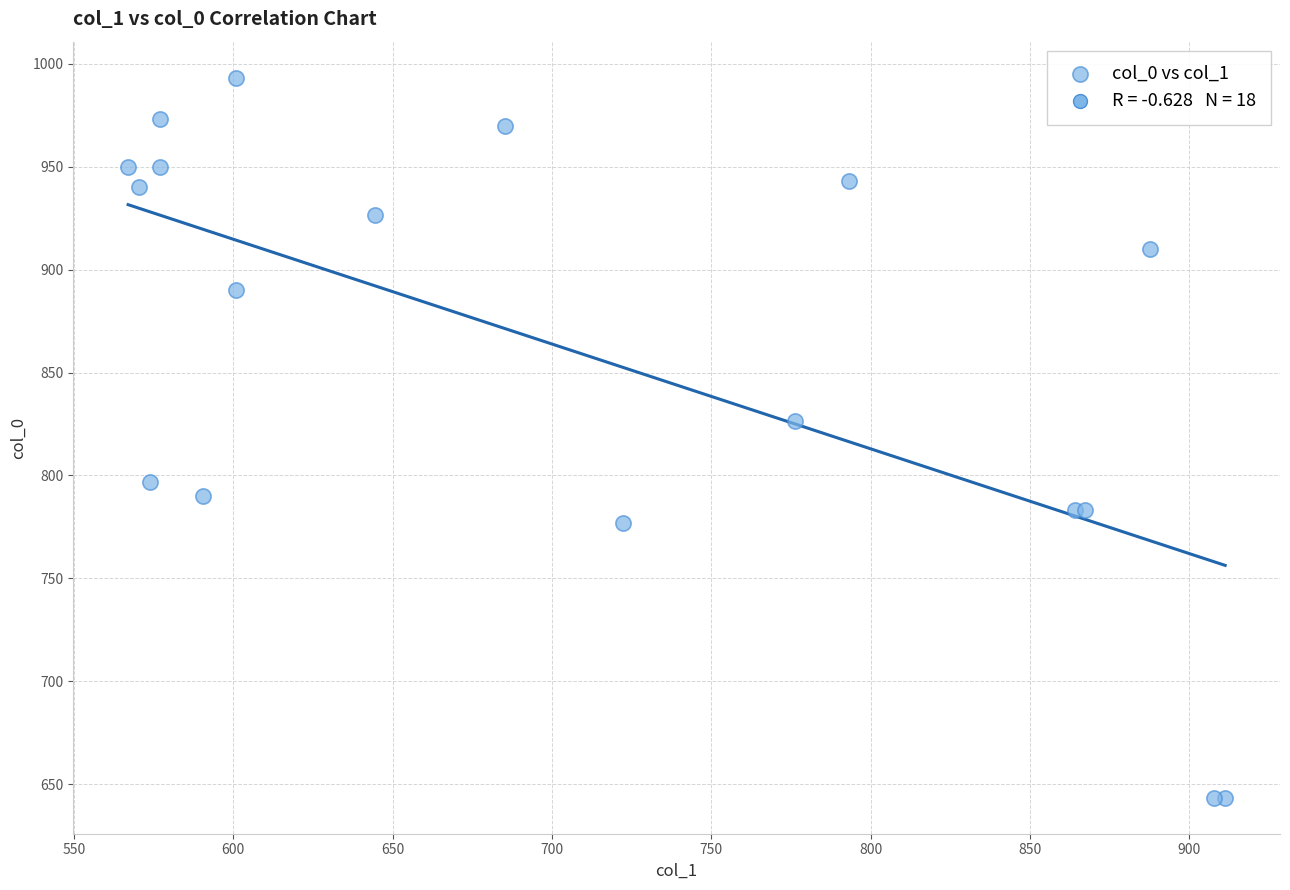

What Y value in the scatter plot is closest to 818?

826.7